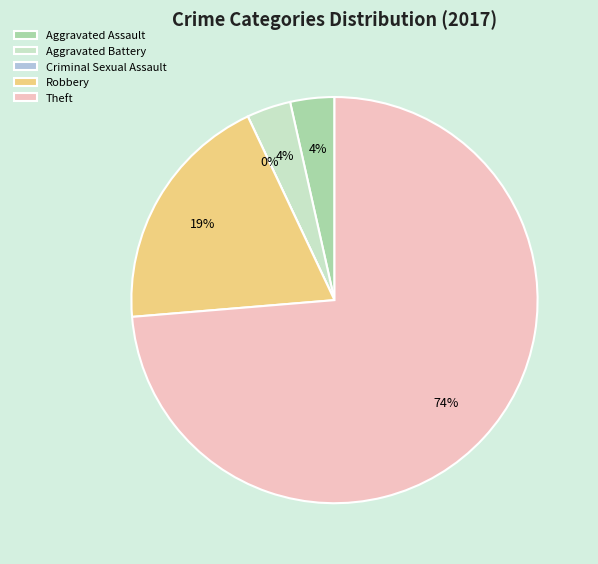

To the nearest percent, what is the combined percentage of Aggravated Assault and Theft?

77%